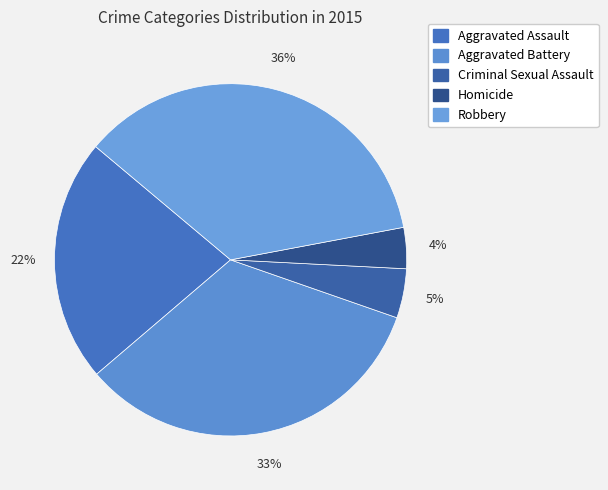

What is the smallest slice in the pie chart?

Homicide